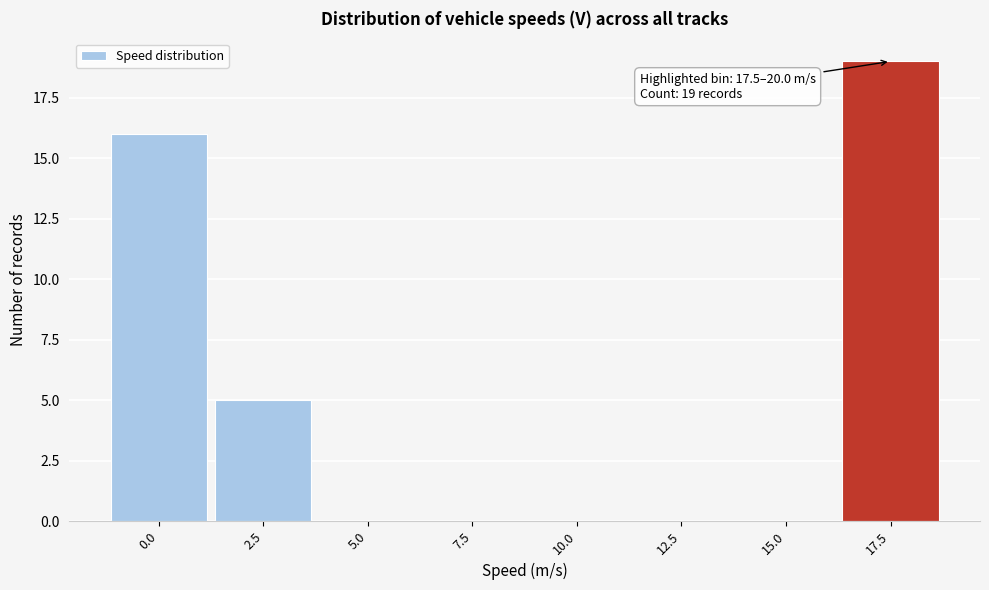

Reading right to left, extract all data points from this chart.

17.5=19	15.0=0	12.5=0	10.0=0	7.5=0	5.0=0	2.5=5	0.0=16